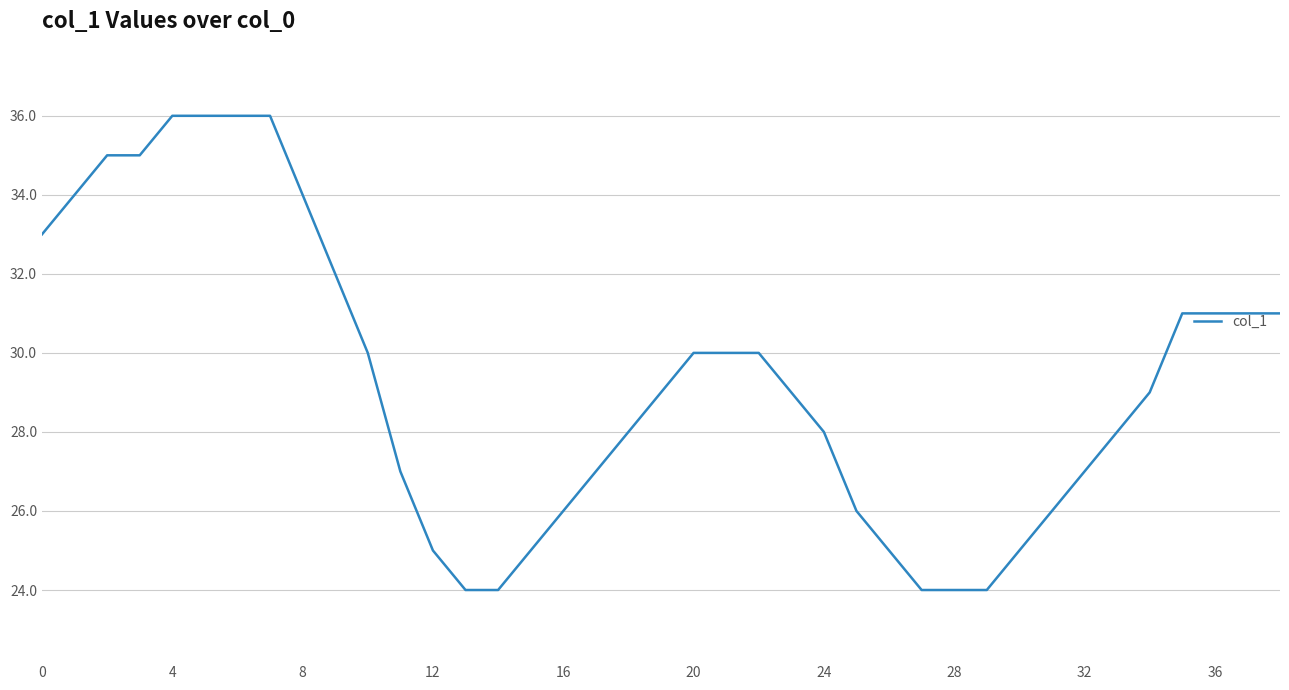

What is the difference between the maximum and minimum values?

12